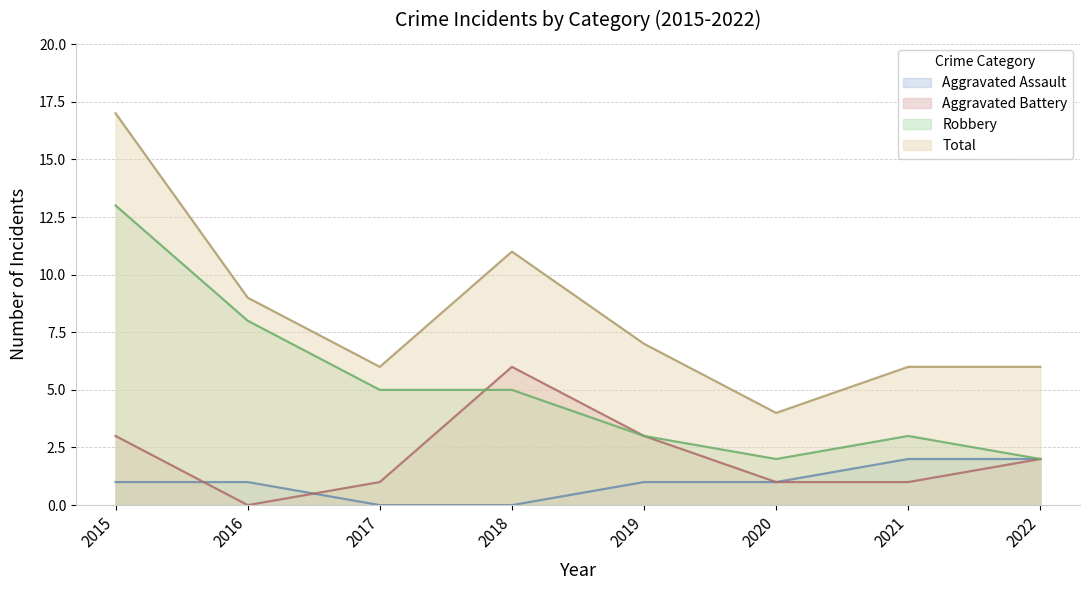

Is it true that Aggravated Battery equals 2 at 2022?

True